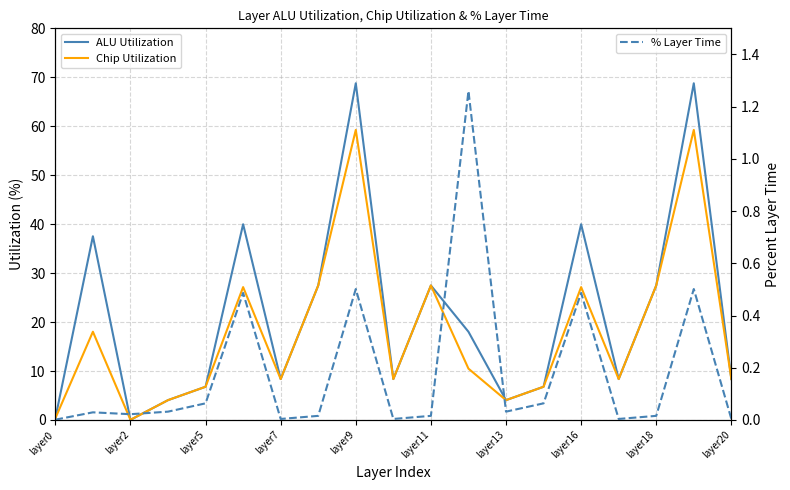

What is the label of the 18th point from the left?

17